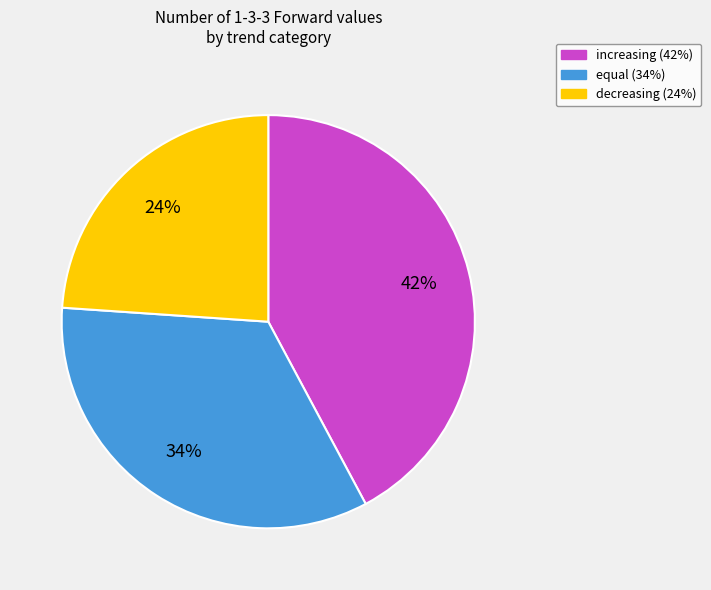

To the nearest percent, what is the average slice percentage?

33%